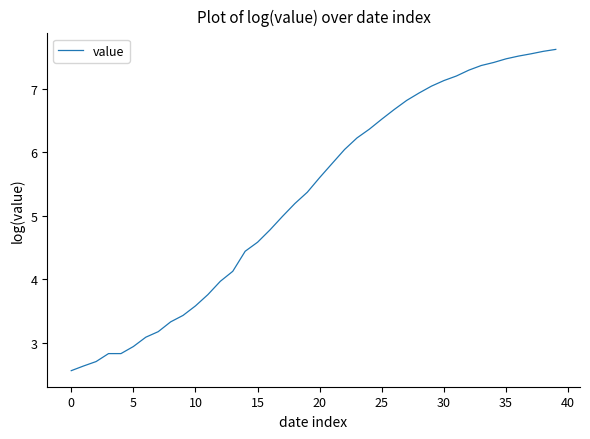

How many categories are shown in the chart?

40